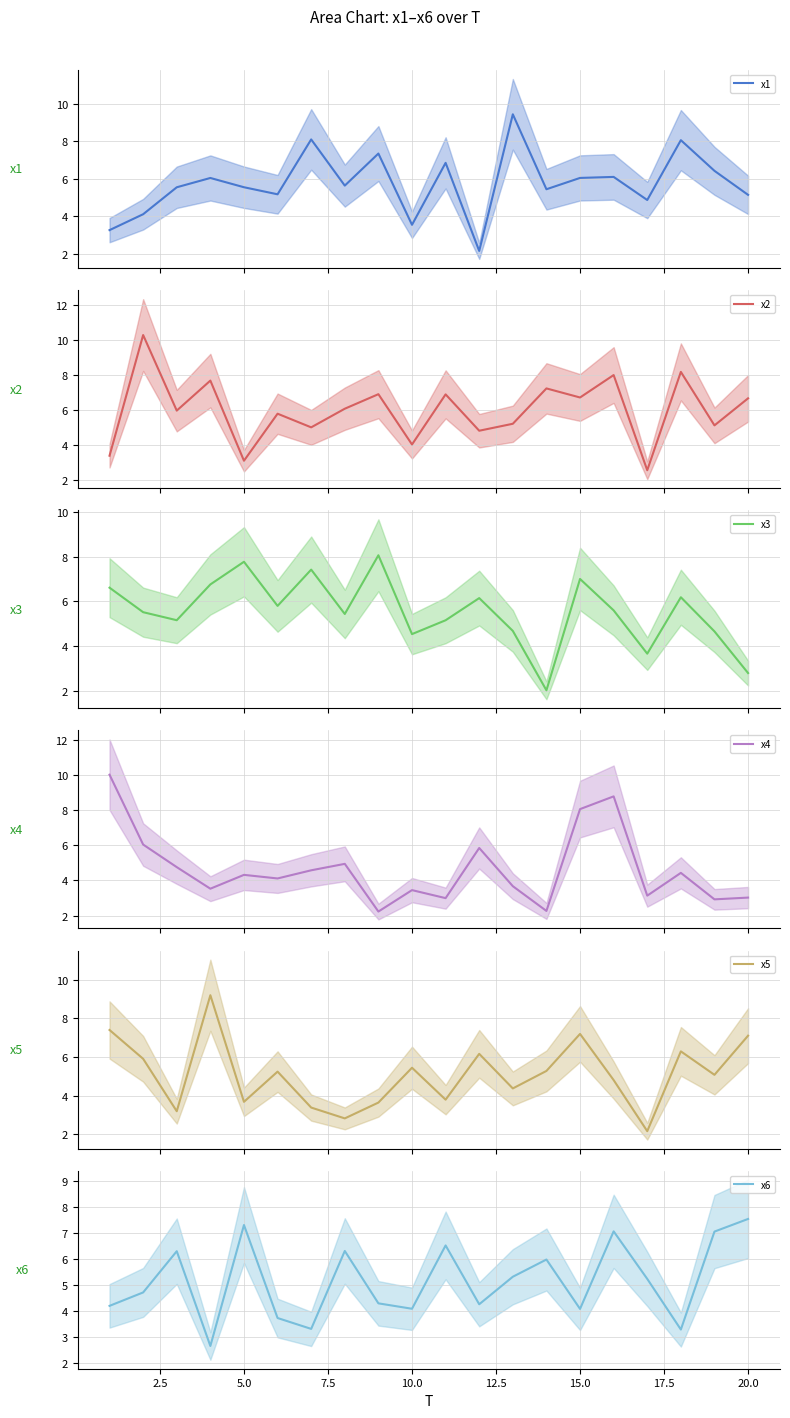

How many values in the x4 mean series exceed 4?

11